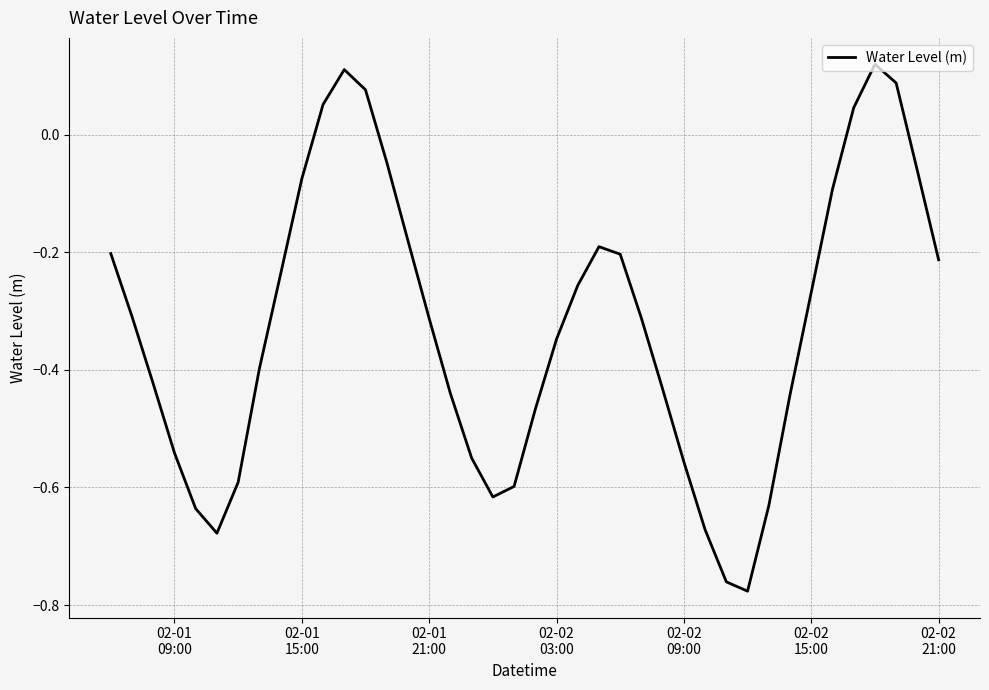

What is the difference between the maximum and minimum values?

0.9